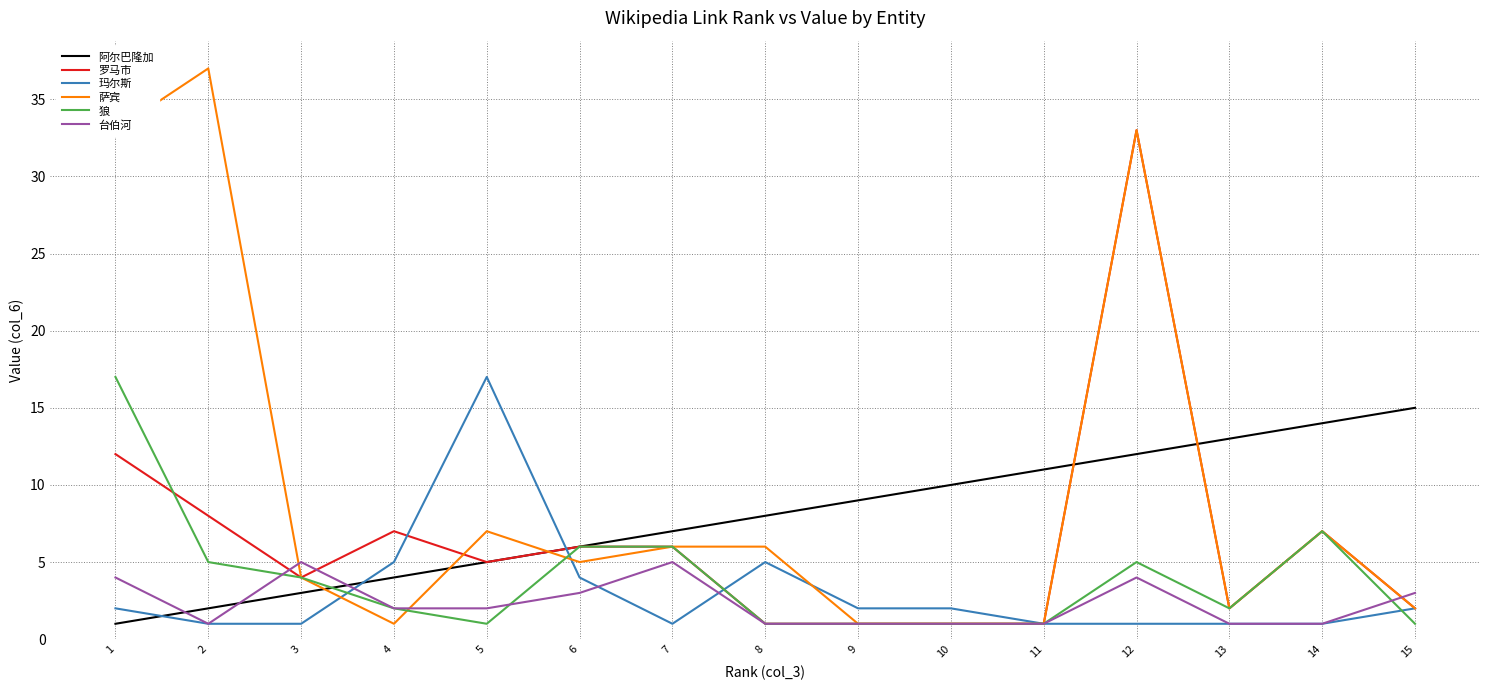

What is the average value of the 阿尔巴隆加 series?

8